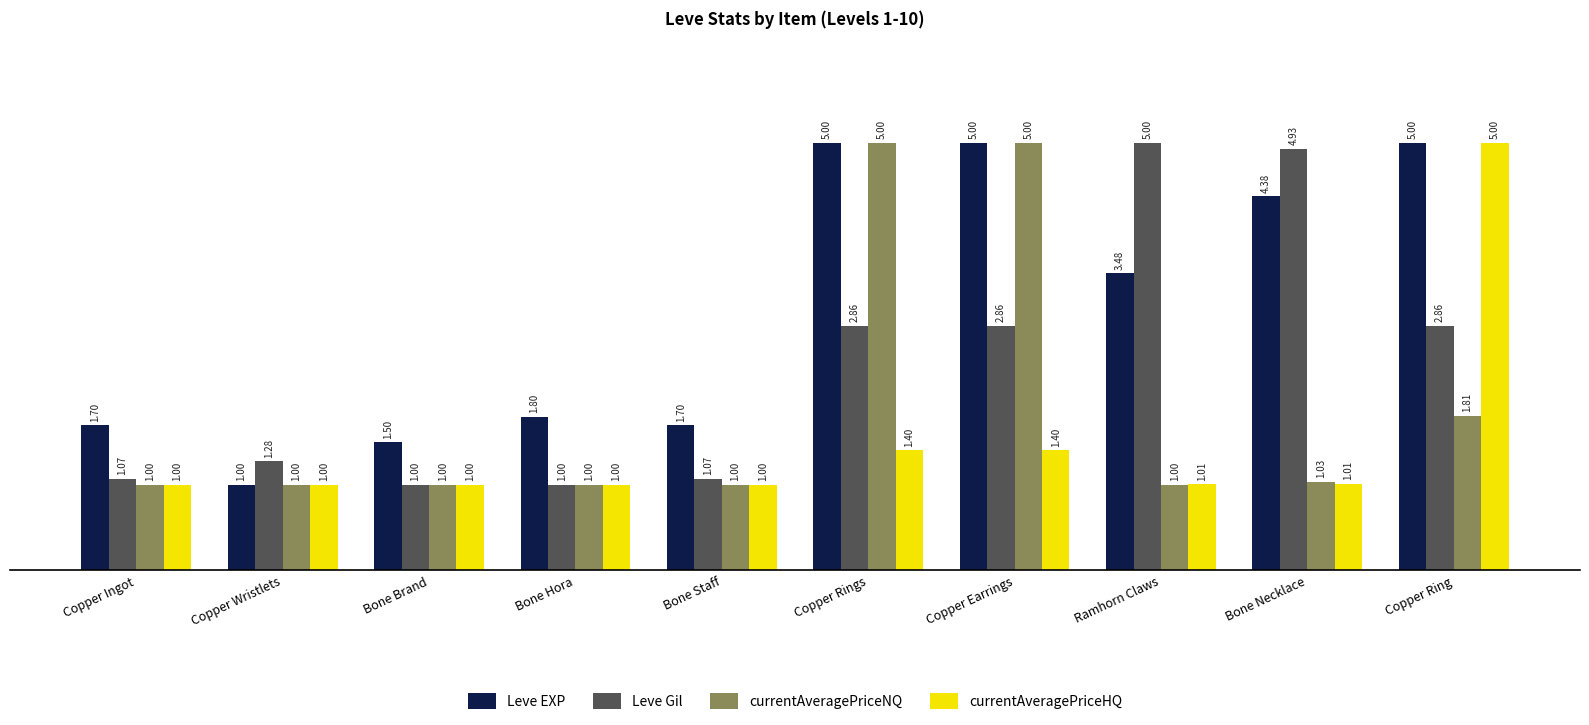

What is the average value of the Leve EXP series?

3.1